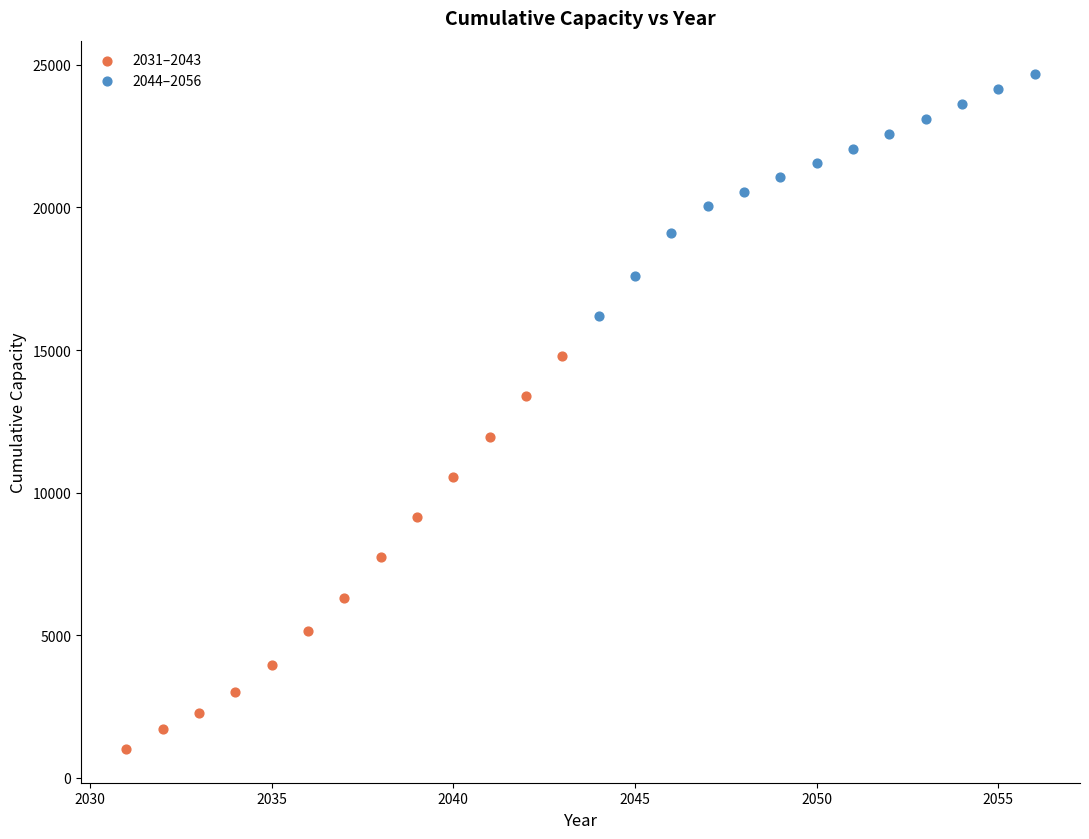

Which series contains the highest Y value?

2044–2056